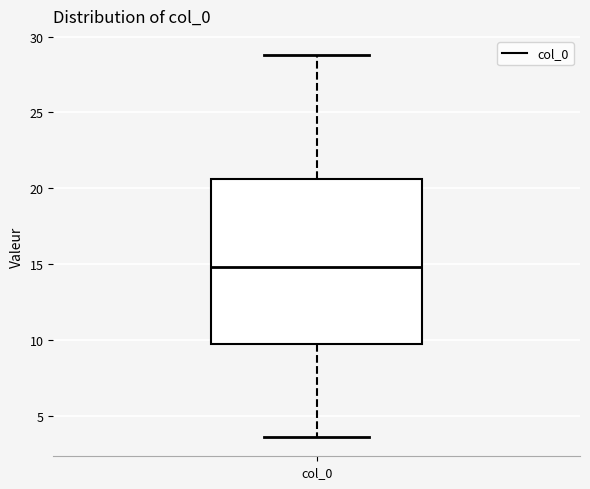

Read this box plot against the y-axis: the position of the median line, the range covered by the box, and the ends of both whiskers. The values are not printed on the chart, so give them approximately, as read against the axis.

median 15.0, box 9.5 to 20.5, whiskers 3.5 to 29.0